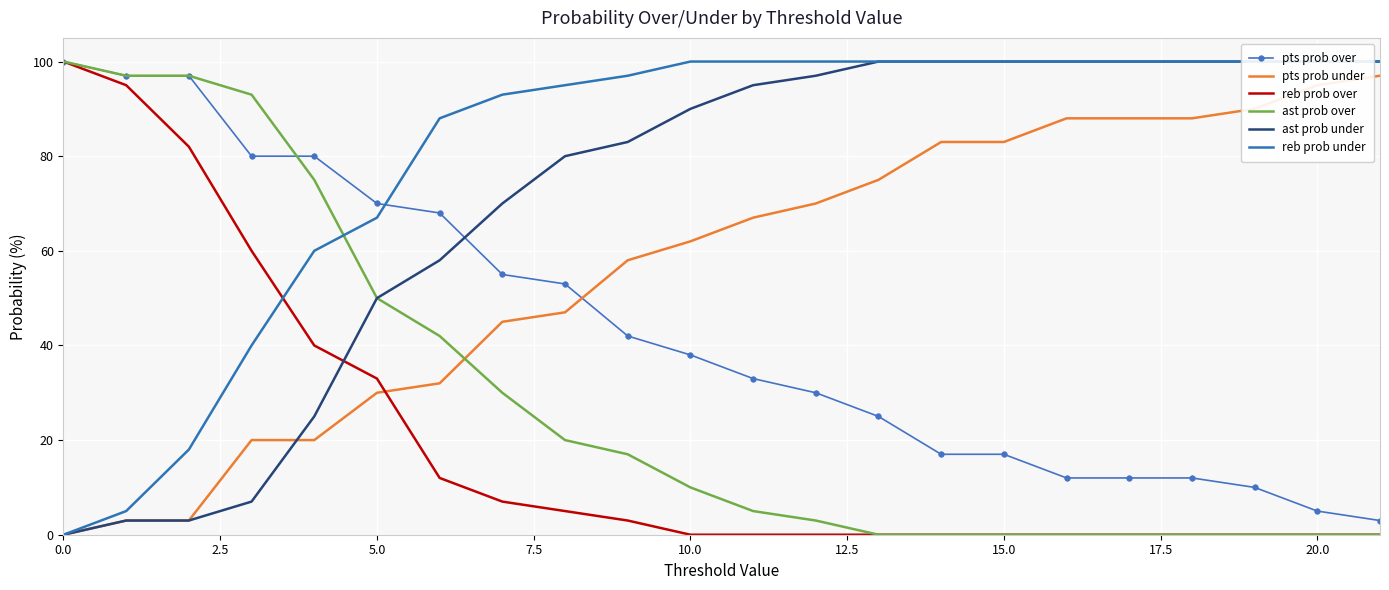

Which series ends up on top after the final intersection of ast prob over and pts prob under?

pts prob under